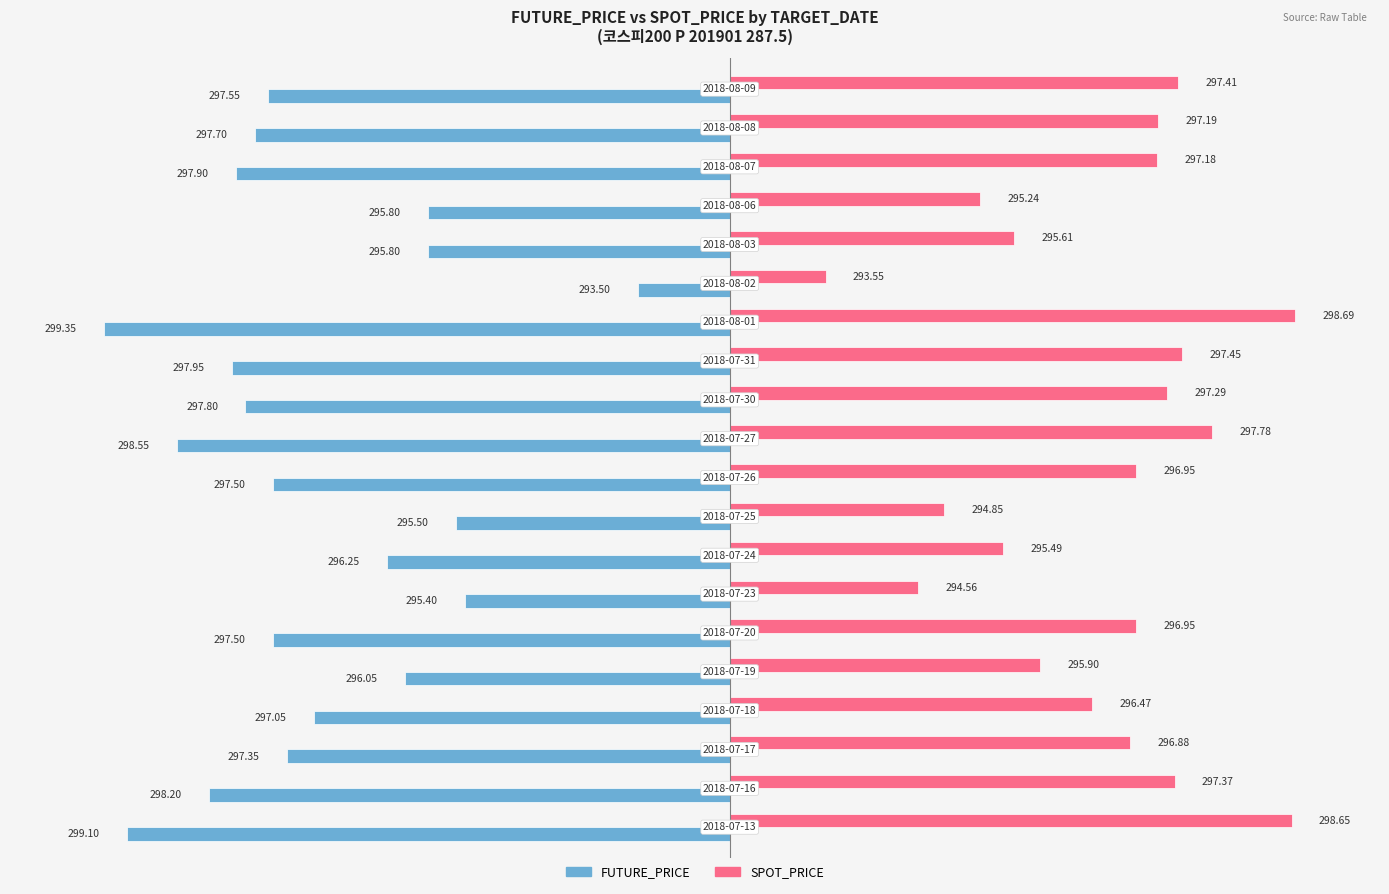

What are all the series names shown in the legend?

FUTURE_PRICE, SPOT_PRICE